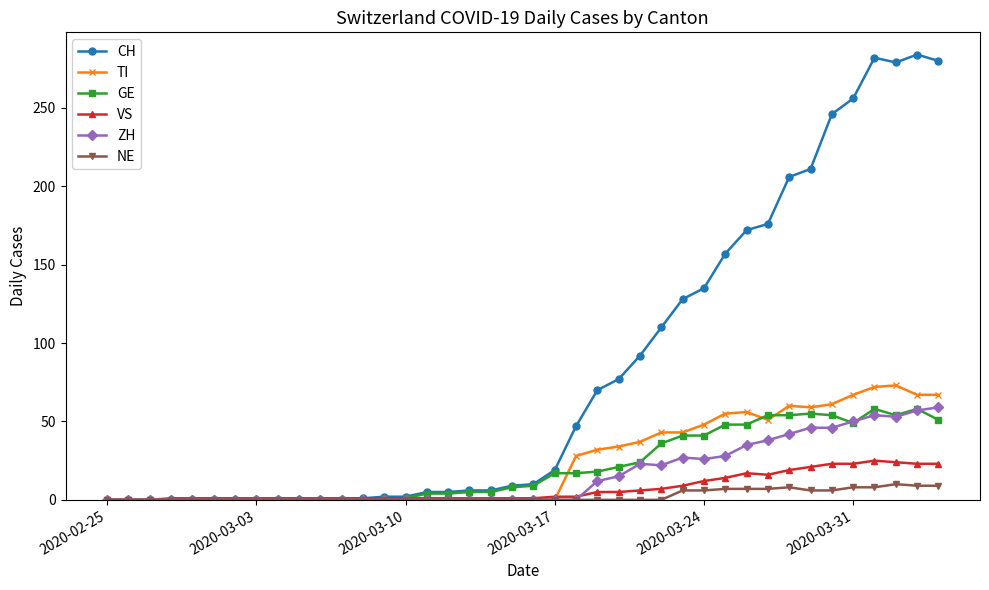

True or false: GE has more than 0 points higher than both neighbors.

True